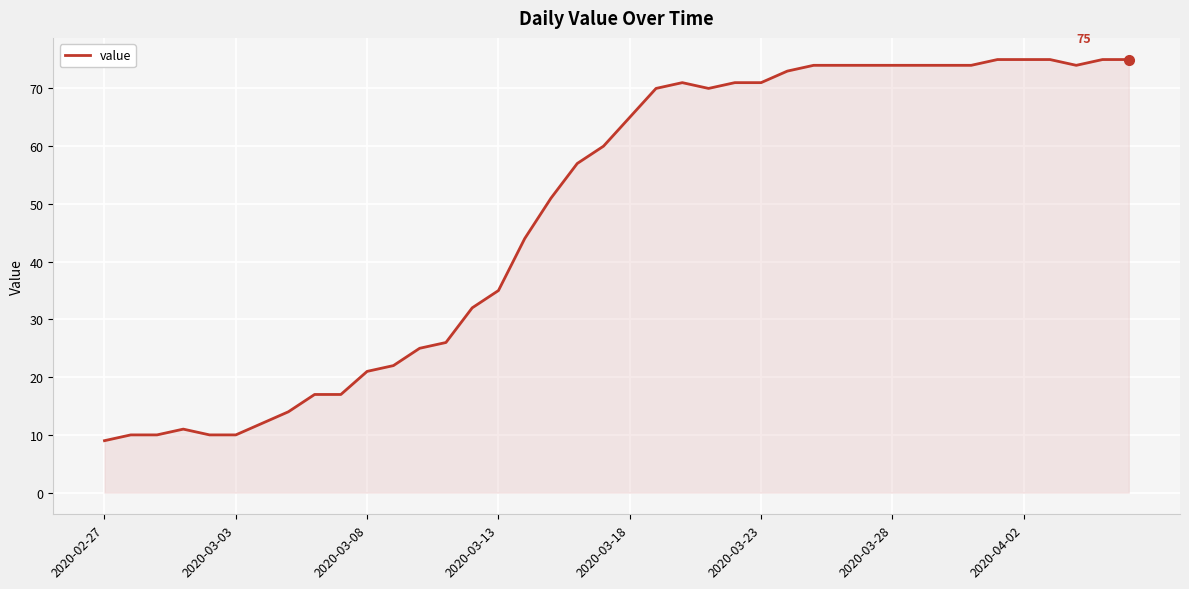

What is the difference between the maximum and minimum values?

66